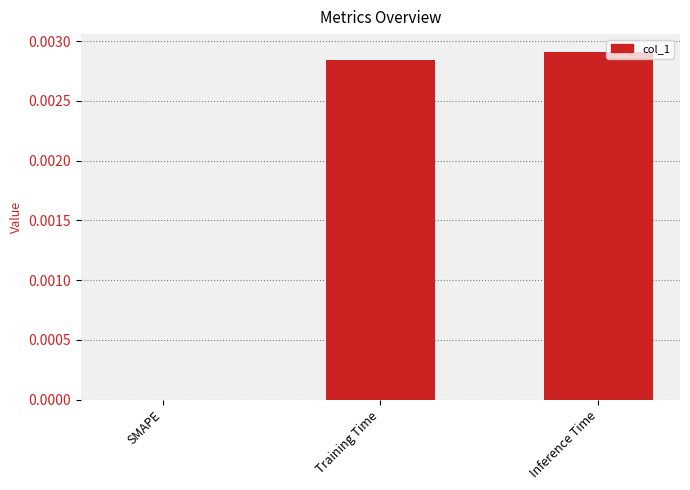

Where is the data nearest to the value 0?

SMAPE